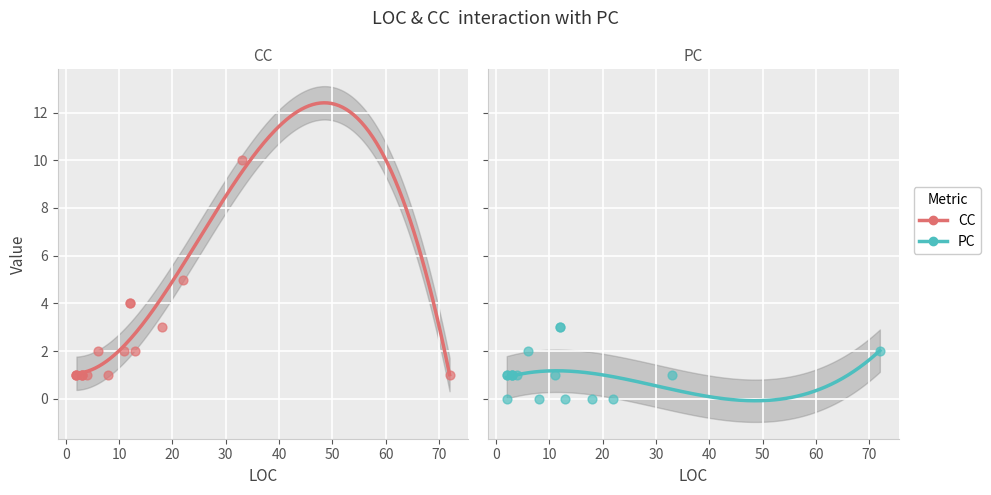

At which category is the sum across all series the highest?

33